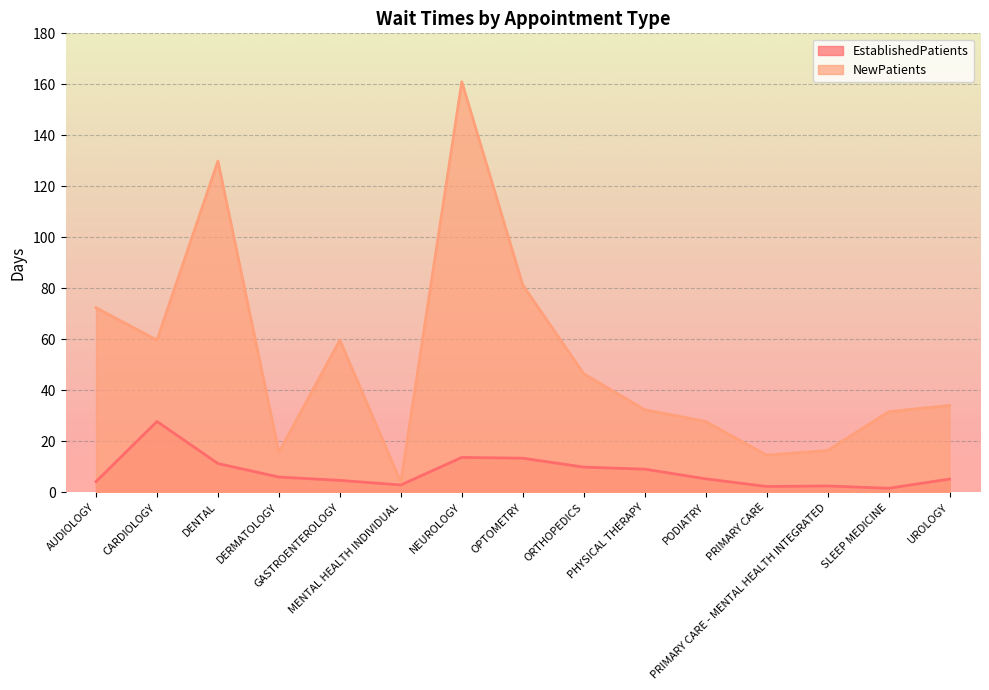

True or false: NewPatients and EstablishedPatients cross at least once.

False